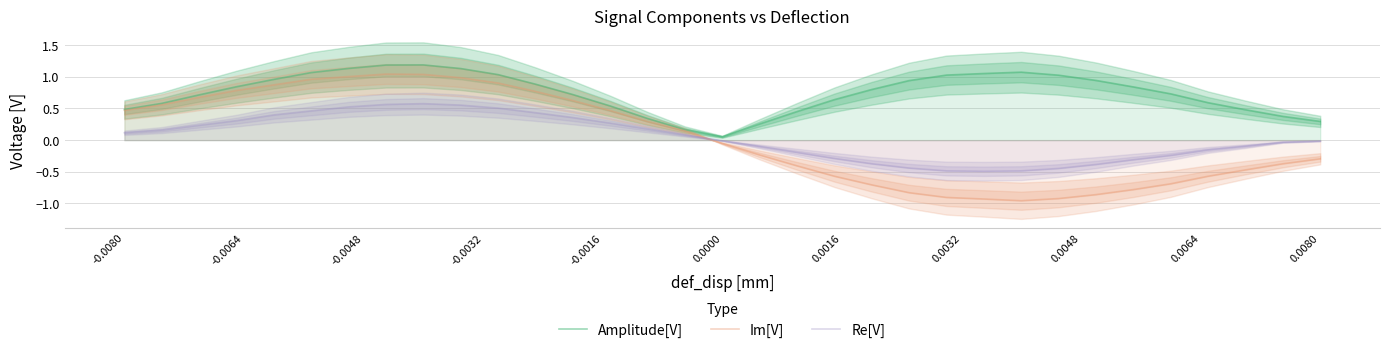

True or false: Amplitude[V] and Re[V] intersect in this chart.

False